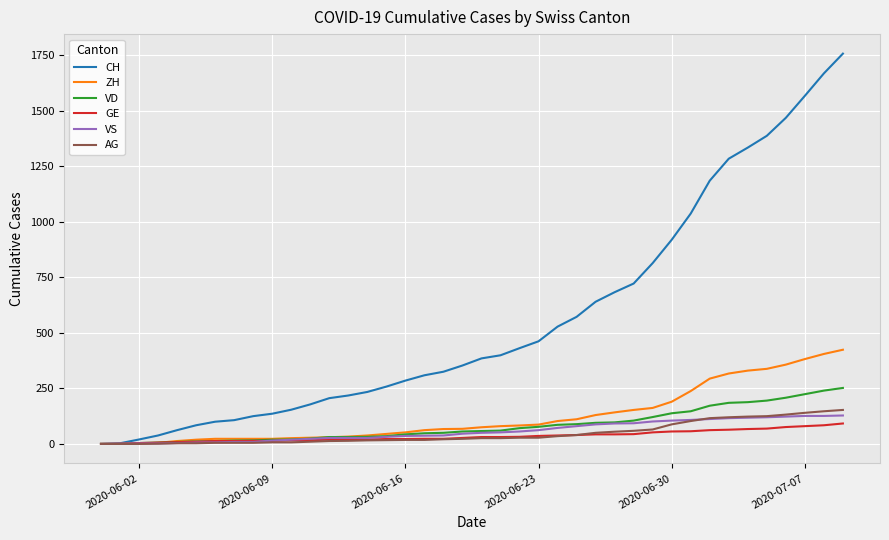

What are all the series names shown in the legend?

CH, ZH, VD, GE, VS, AG